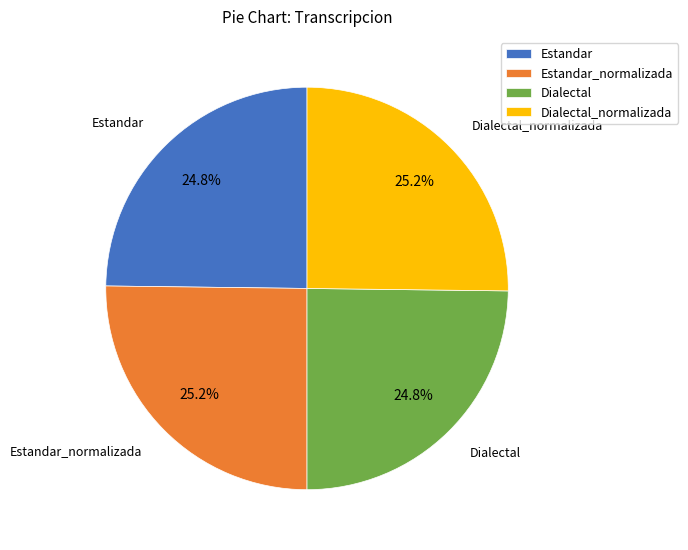

The Estandar slice represents 19% of the pie. True or false?

False